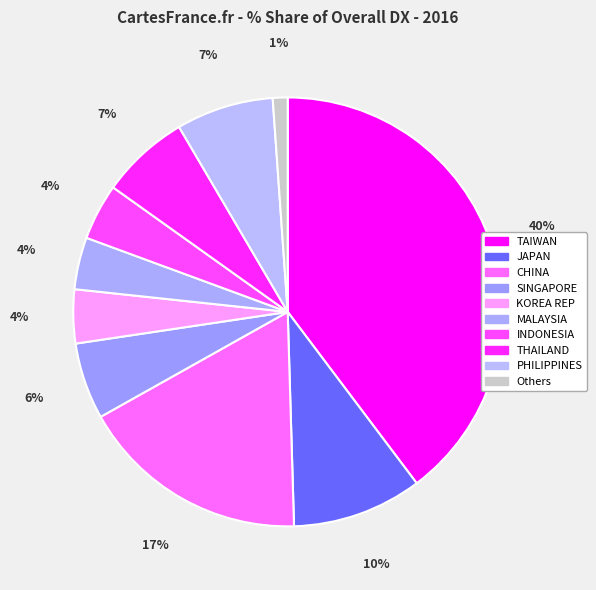

True or false: JAPAN accounts for 10% of the total.

True